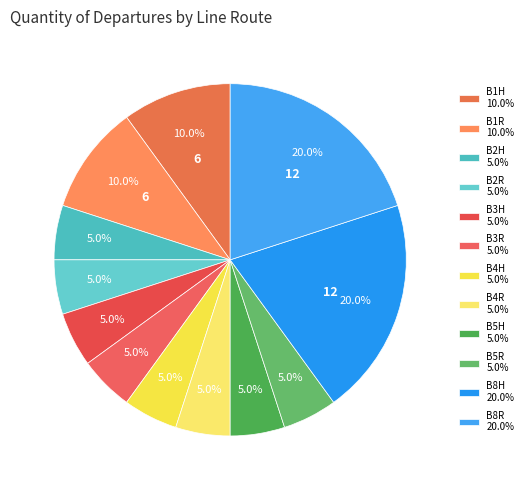

Count the number of slices in the pie.

12